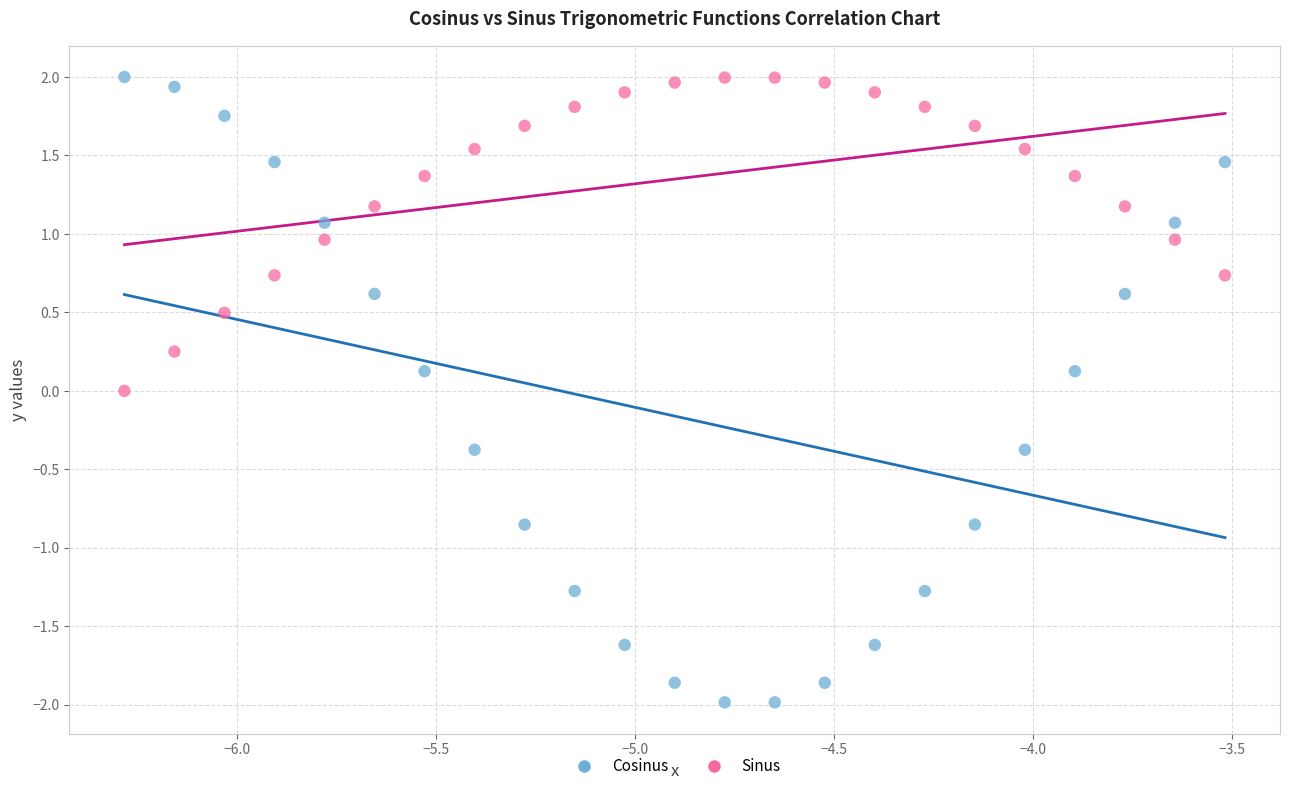

Across all data points, what is the range of Y values (max minus min)?

4.0